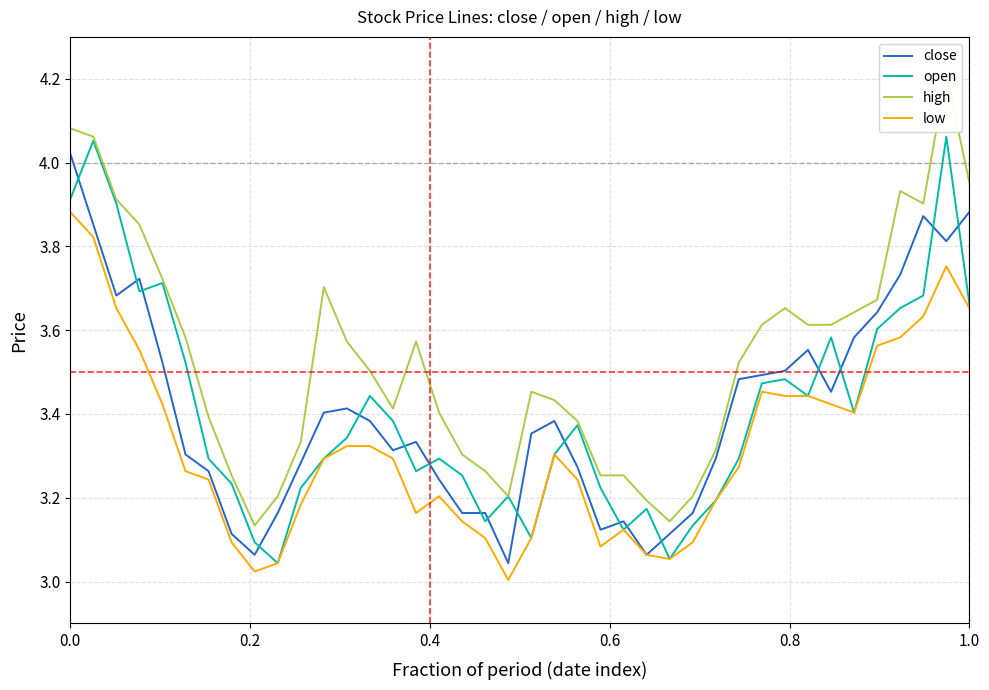

How many lines are shown in the chart?

4